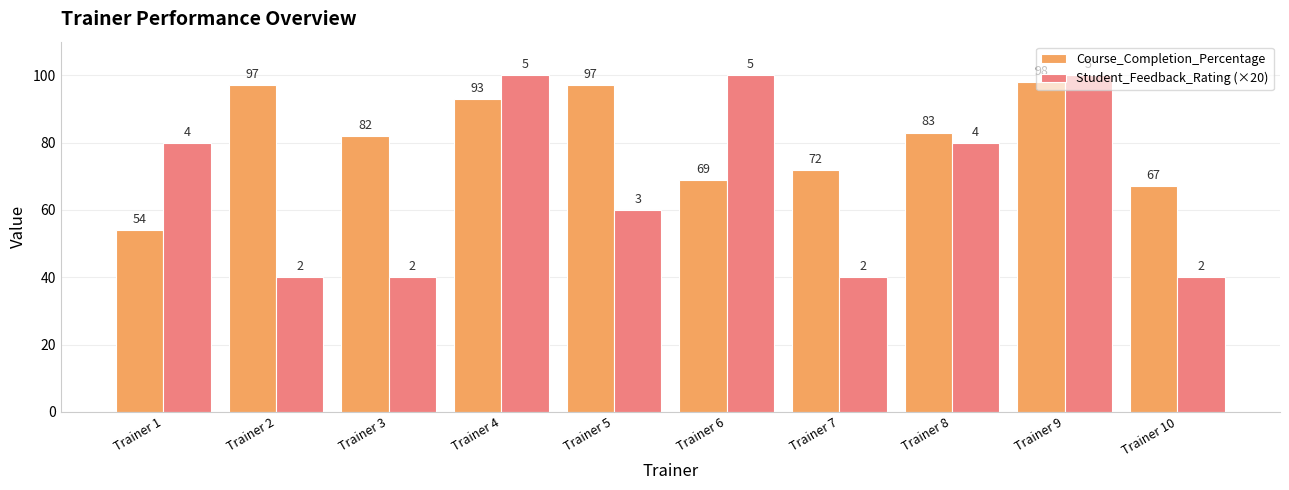

The value of Student_Feedback_Rating (×20) at Trainer 4 is 100. True or false?

True